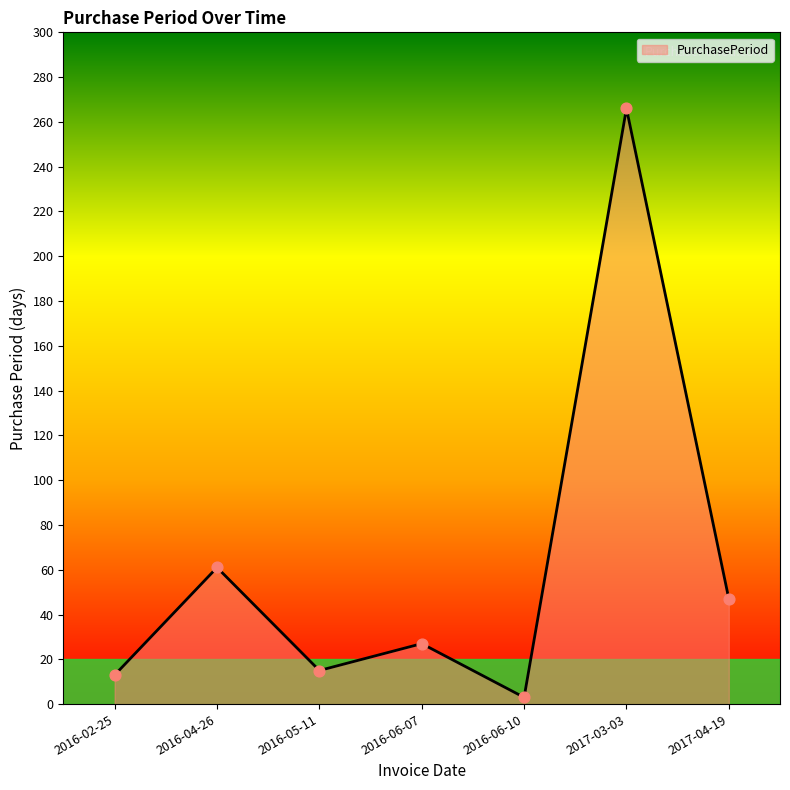

What is the change in value from 2016-04-26 to 2016-05-11?

-46